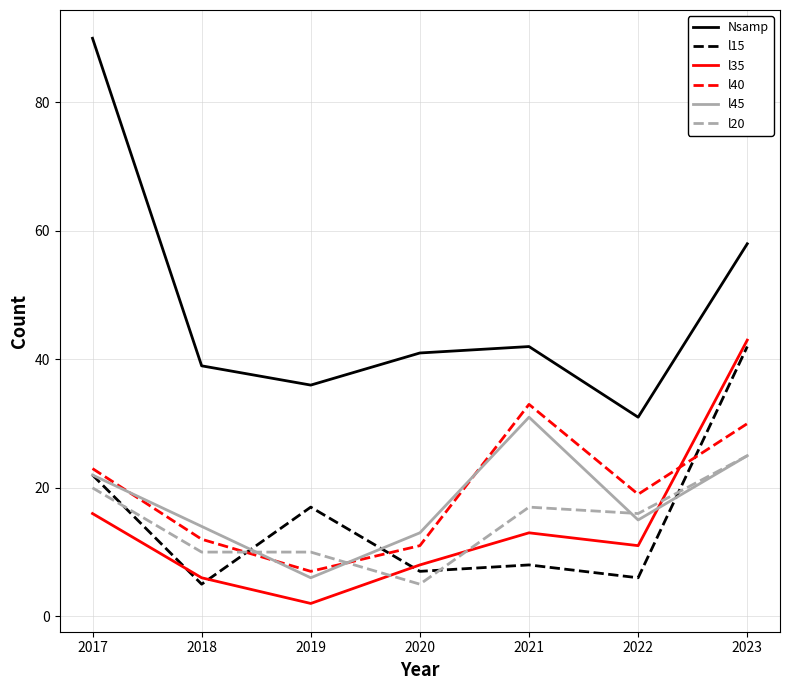

How many series are shown in this chart?

6